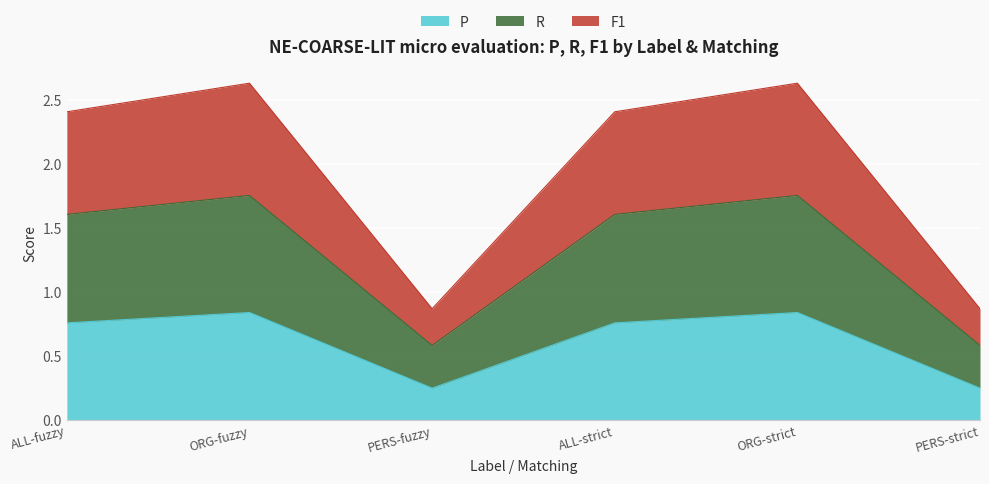

What is the total value across all series at ALL-fuzzy?

2.4